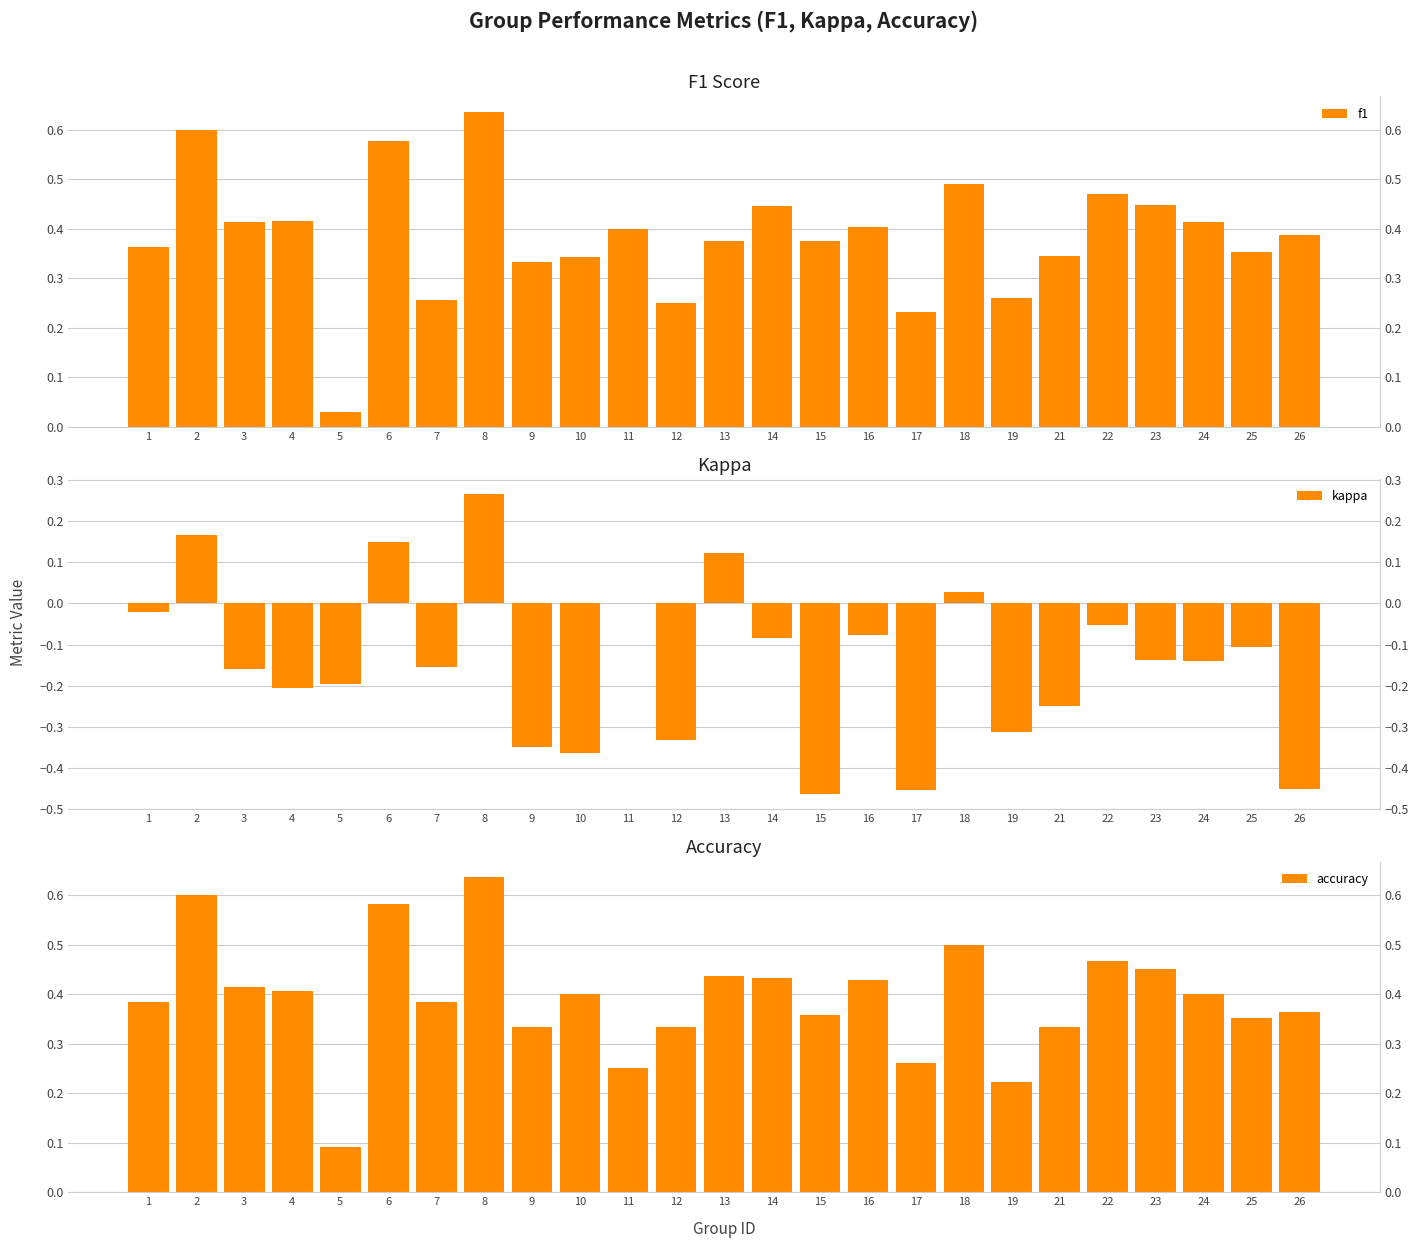

What is the minimum value for accuracy?

0.1